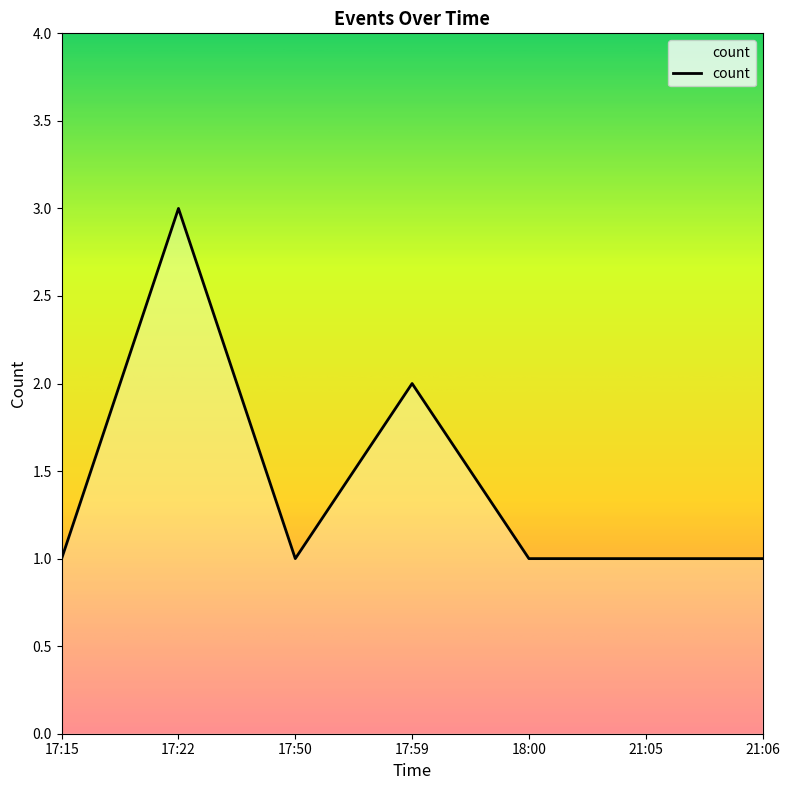

The chart shows a value of 1 at 21:05. True or false?

True